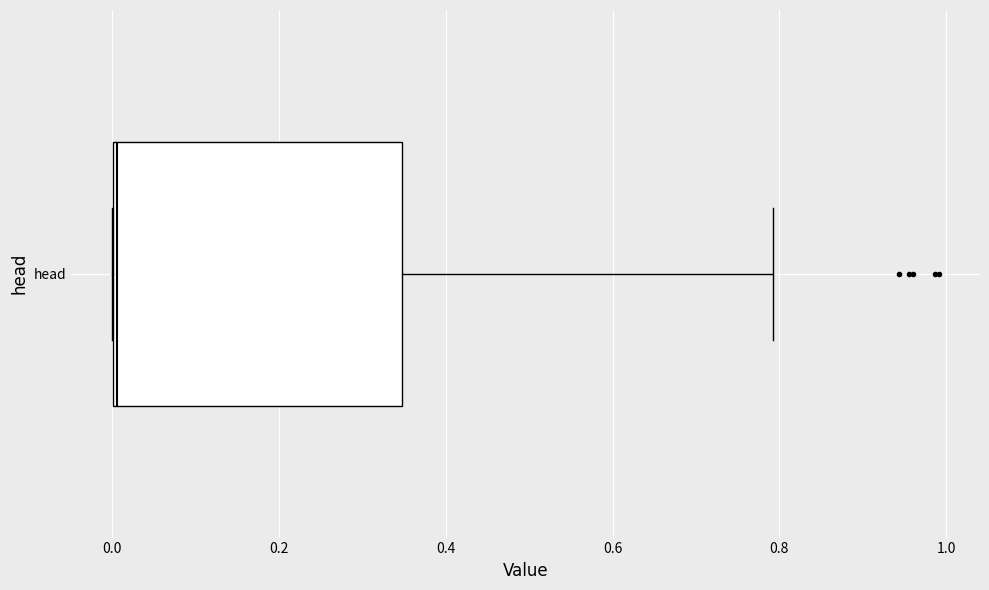

Read this box plot against the x-axis: the position of the median line, the range covered by the box, and the ends of both whiskers. The values are not printed on the chart, so give them approximately, as read against the axis.

median 0.00, box 0.00 to 0.34, whiskers 0.00 to 0.80